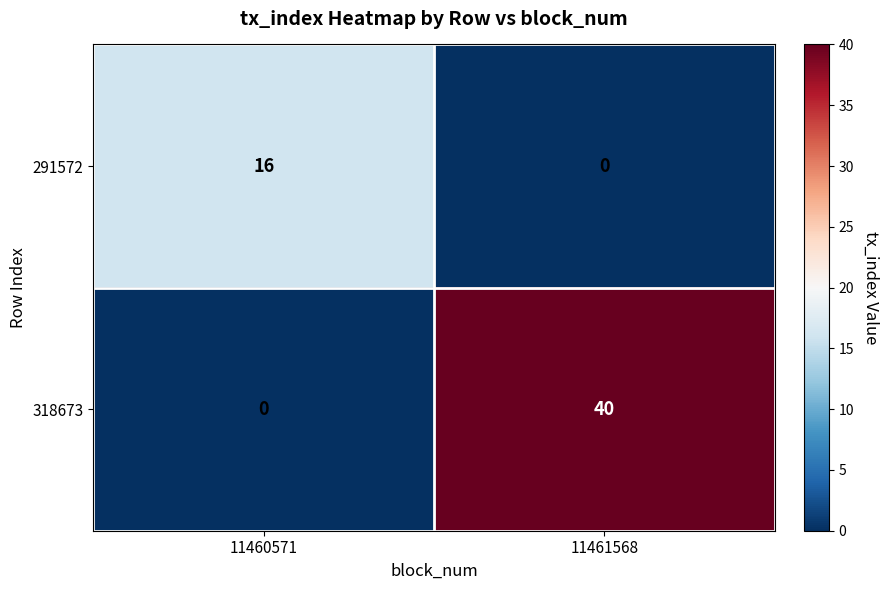

Reading left to right, list all the values displayed in this chart.

291572: 11460571=16	11461568=0
318673: 11460571=0	11461568=40